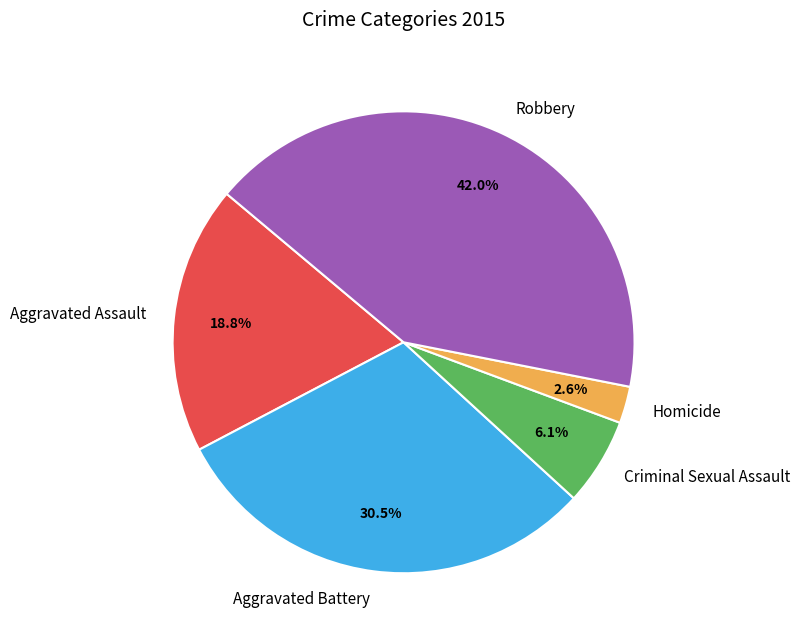

What percentage is the Criminal Sexual Assault slice, to the nearest percent?

6%